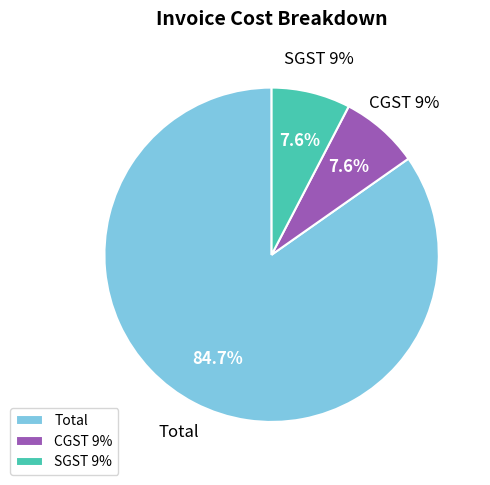

What is the change in value from Total to SGST 9%?

-66839.5